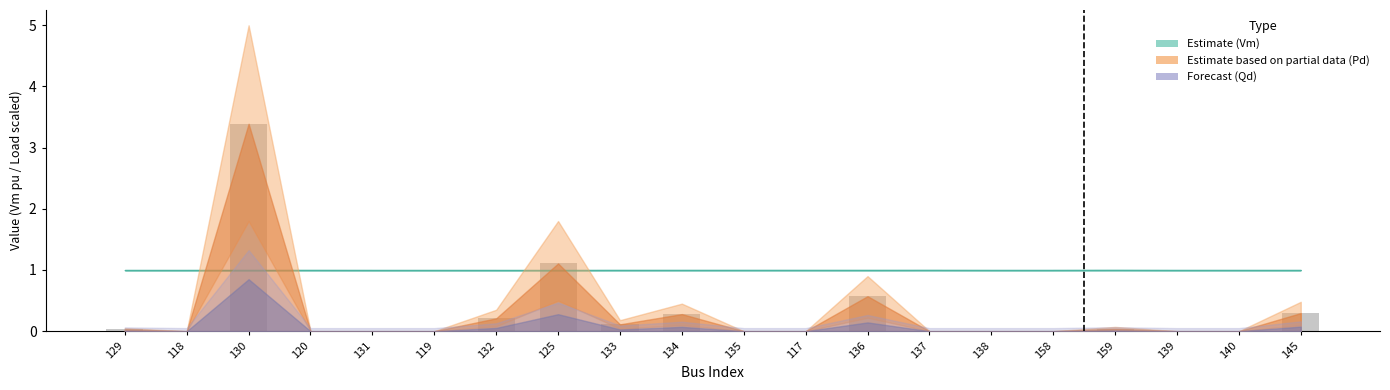

Are the bars grouped side by side (vs. stacked)?

No